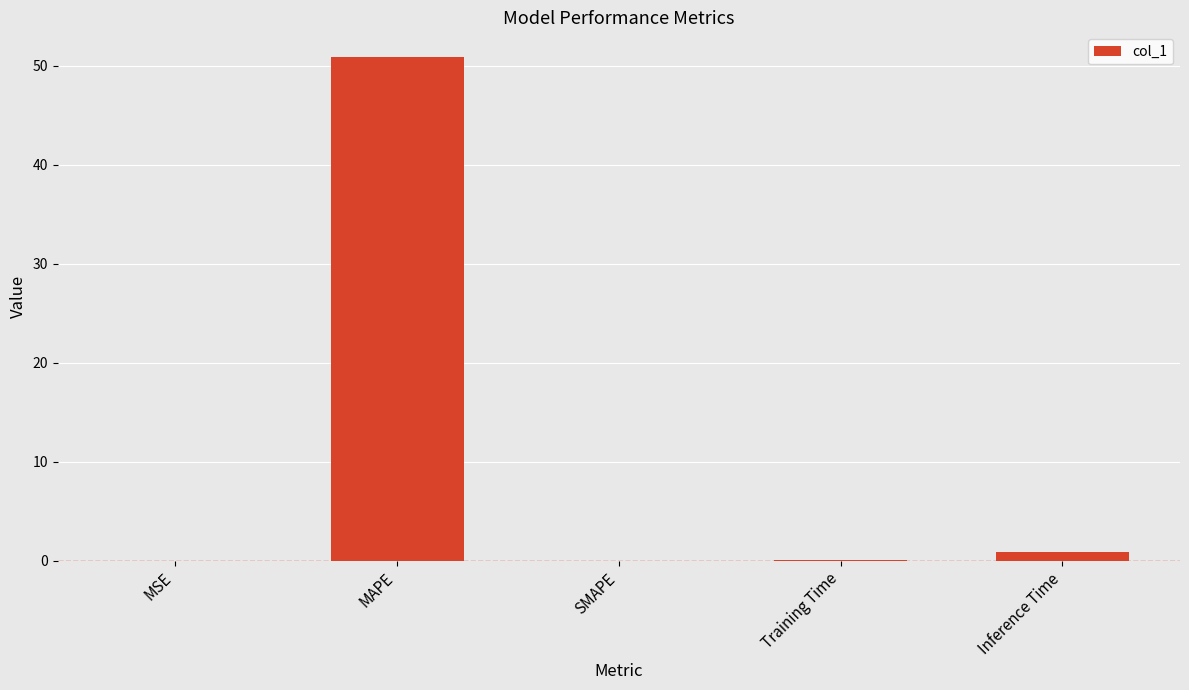

The value at MAPE is 88.3. True or false?

False